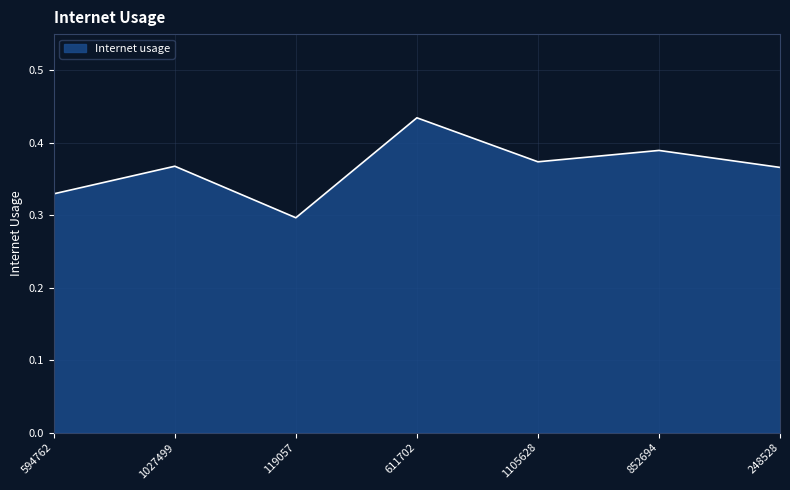

How many series are shown in this chart?

1